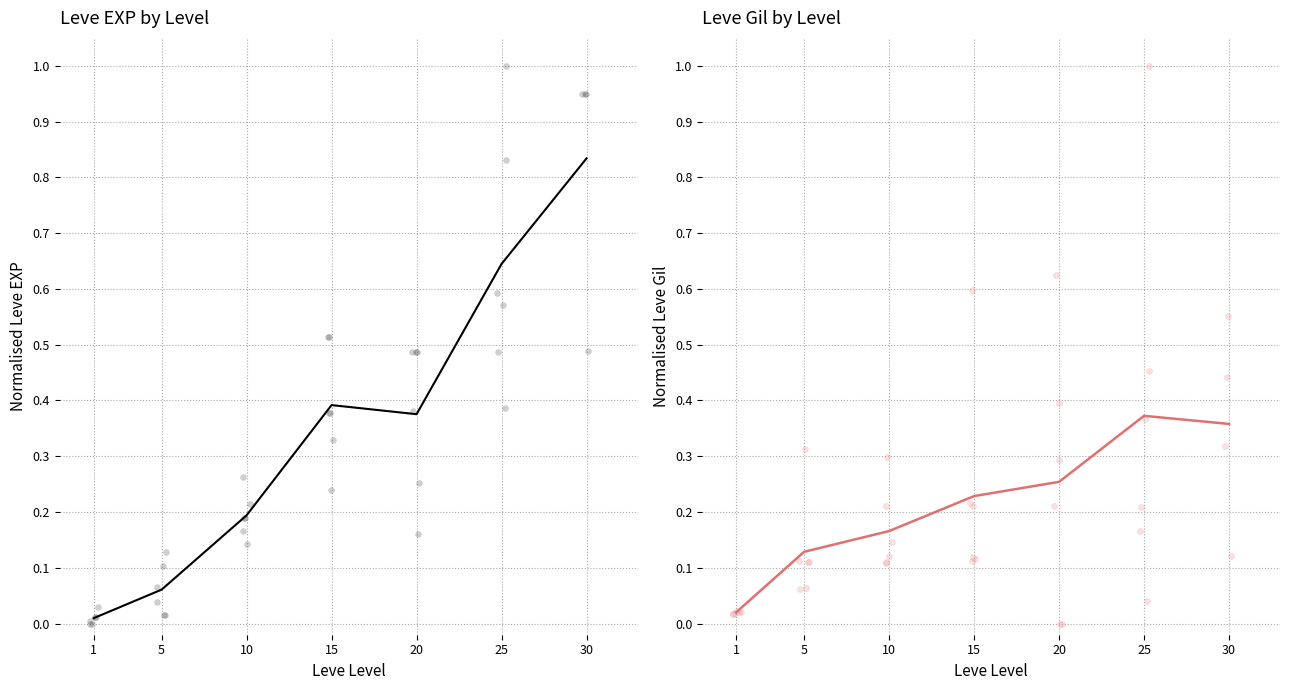

Is the value of Leve EXP at 5 greater than the value of Leve Gil at 25?

No